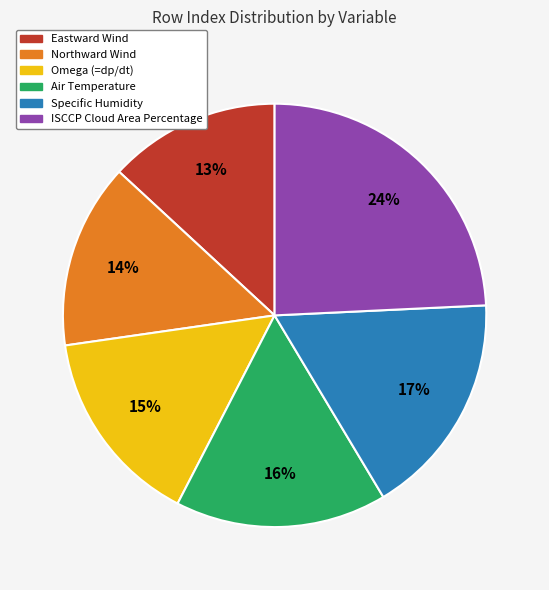

How many slices are in this pie chart?

6